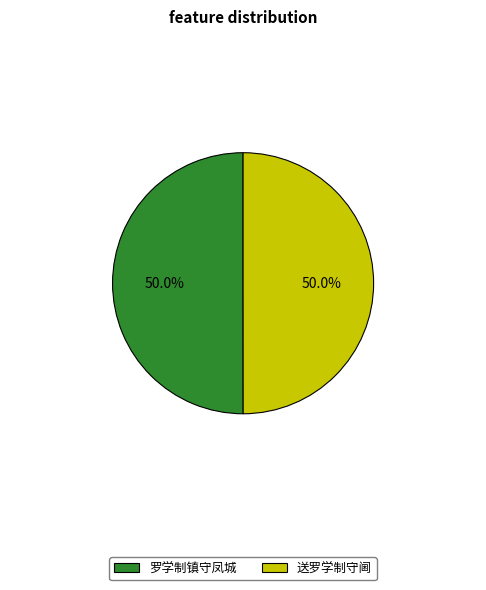

Combined, what portion of the pie is 送罗学制守阃 and 罗学制镇守凤城?

100.0%